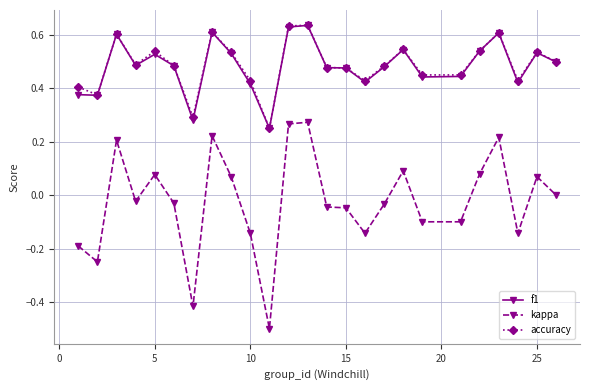

In accuracy, how many points are higher than both neighbors (excluding endpoints)?

7